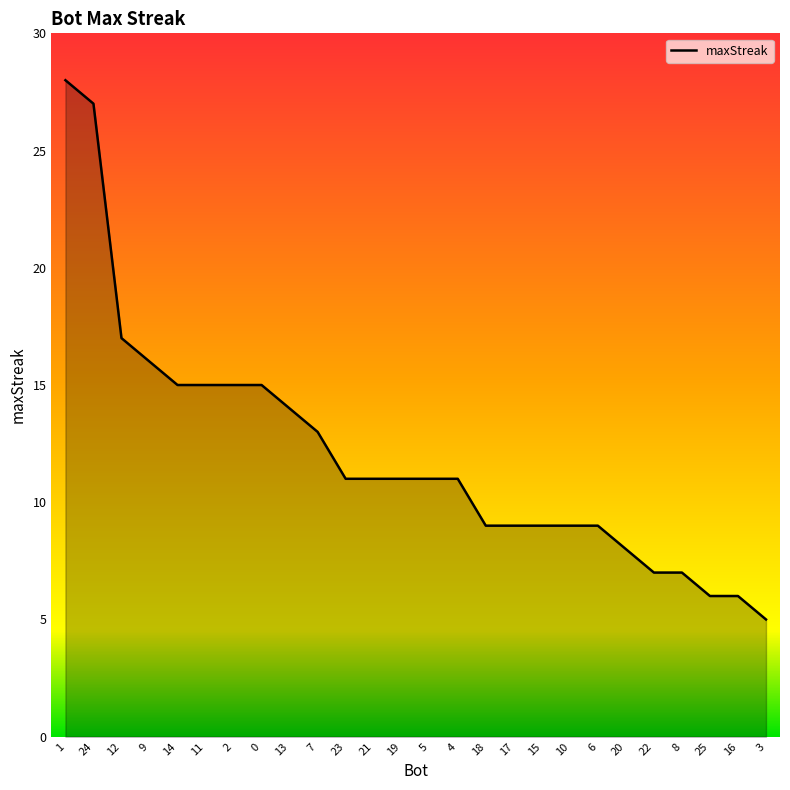

What is the change in value from 9 to 22?

-9